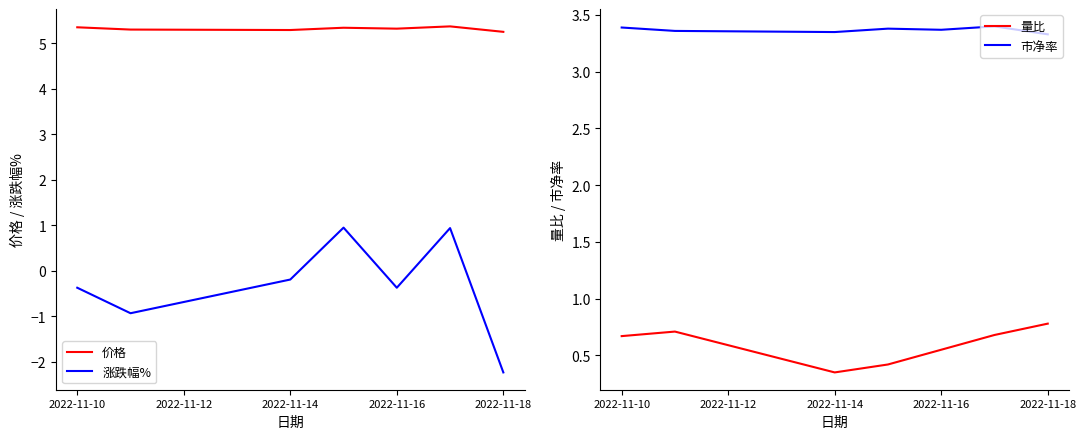

In 量比, how many points are lower than both neighbors (excluding endpoints)?

1